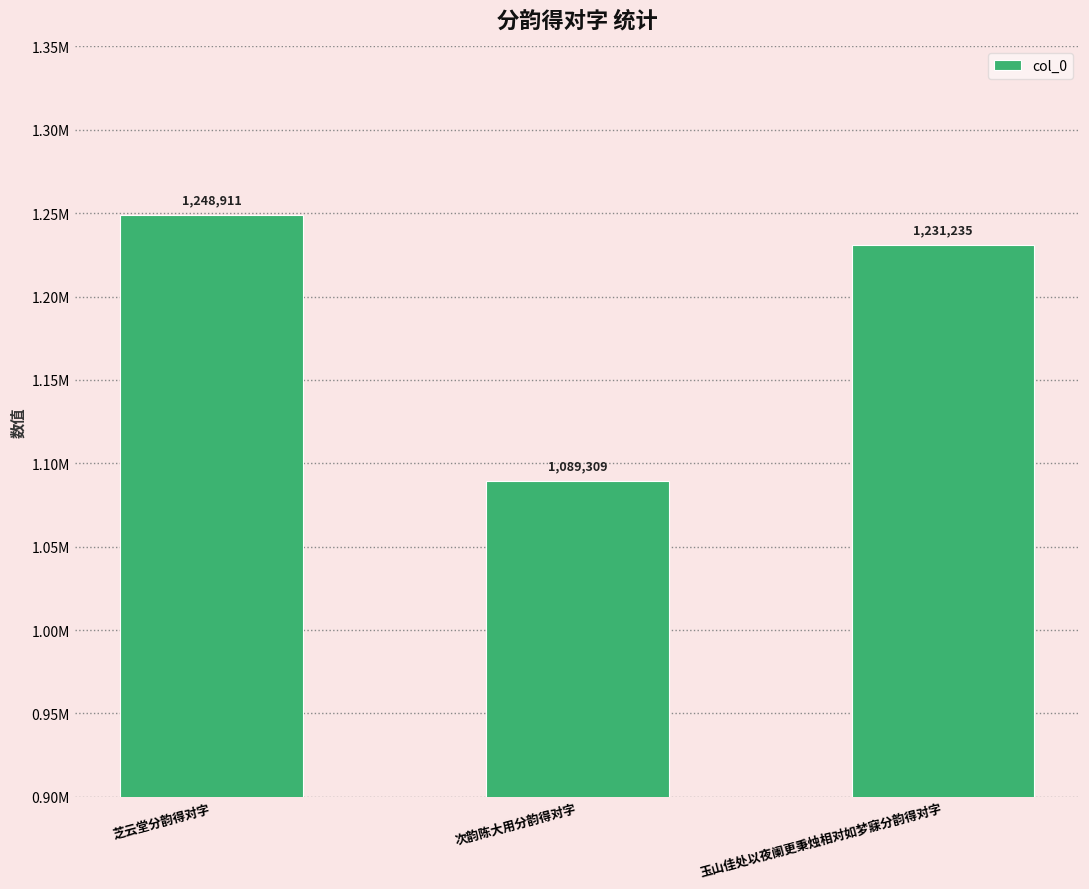

Is it true that the value at 玉山佳处以夜阑更秉烛相对如梦寐分韵得对字 is 1231235?

True